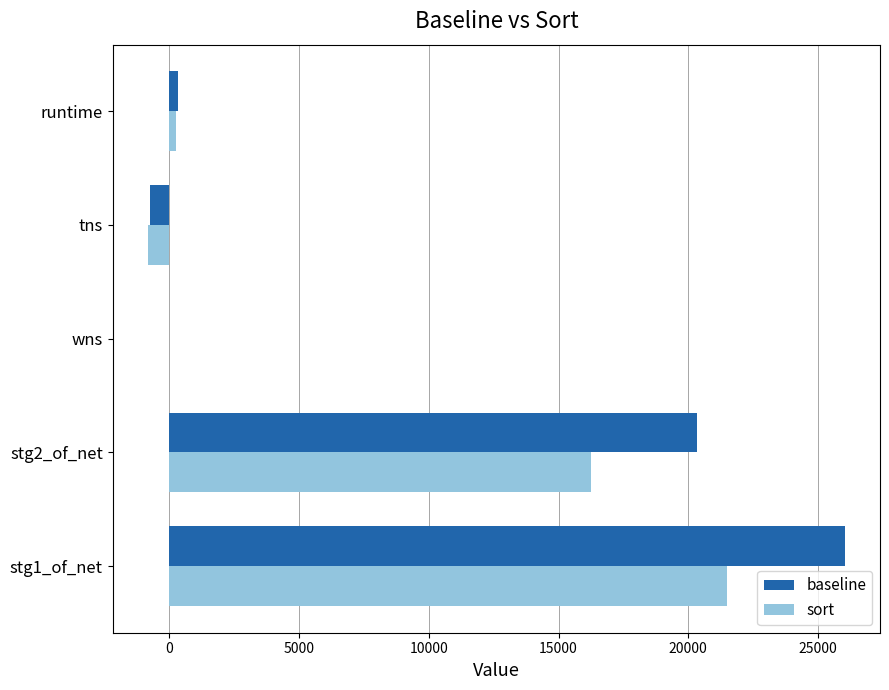

The baseline series shows -767.6 at tns. True or false?

True